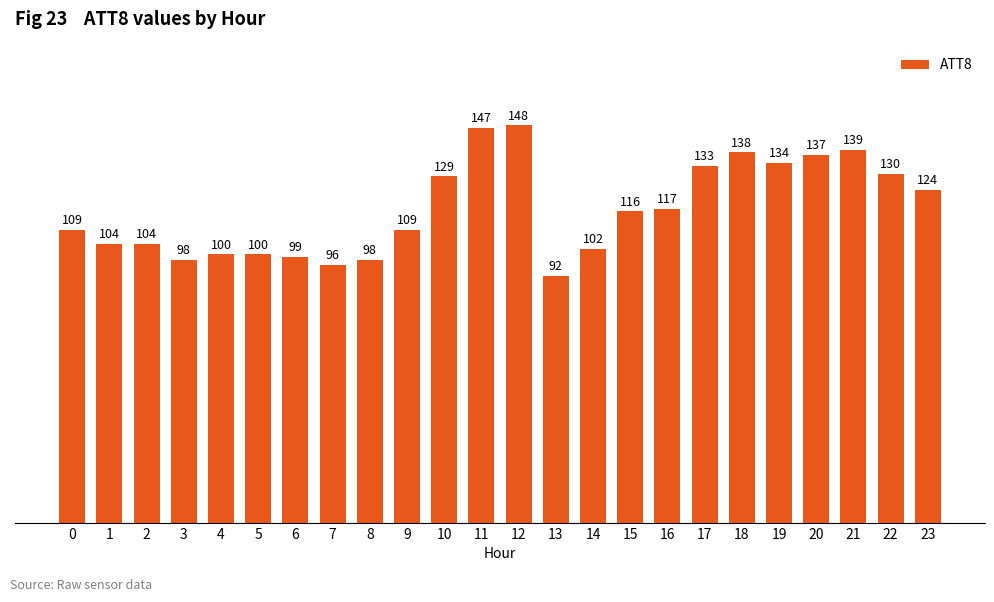

Are the bars horizontal?

No